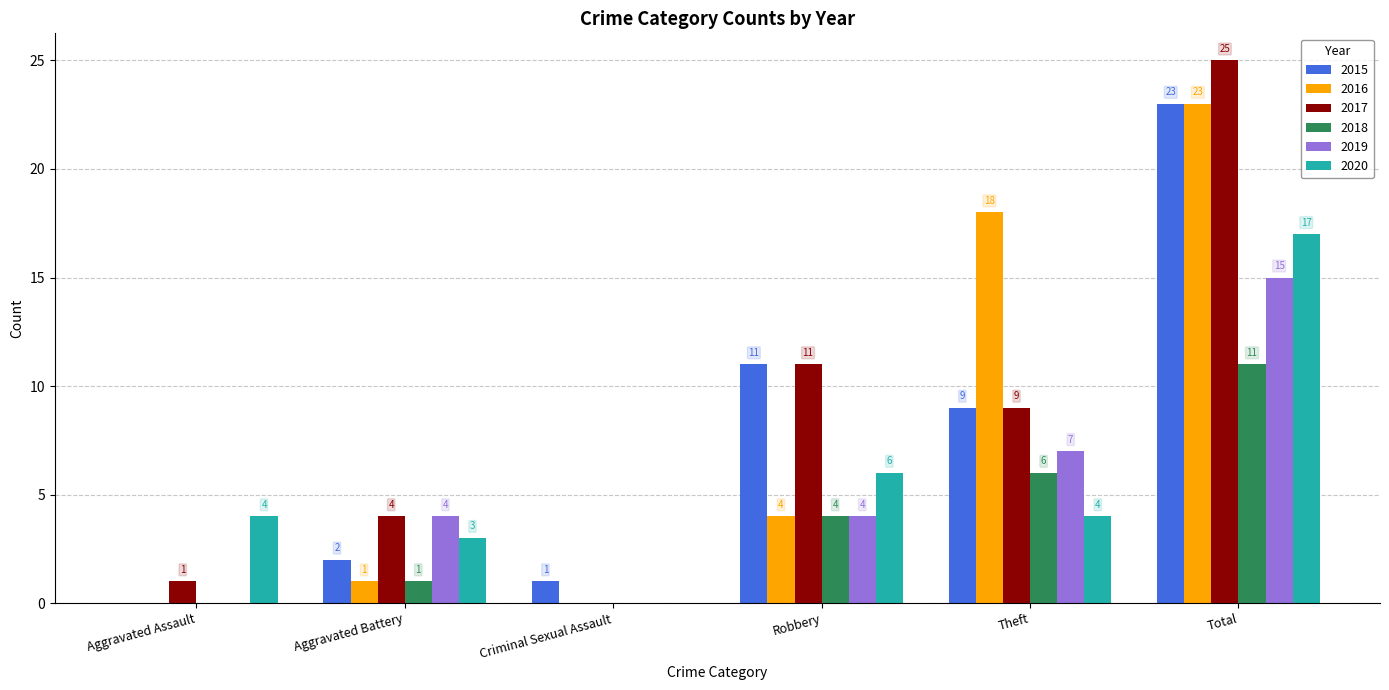

What is the spread (max minus min) of values at Aggravated Assault?

4